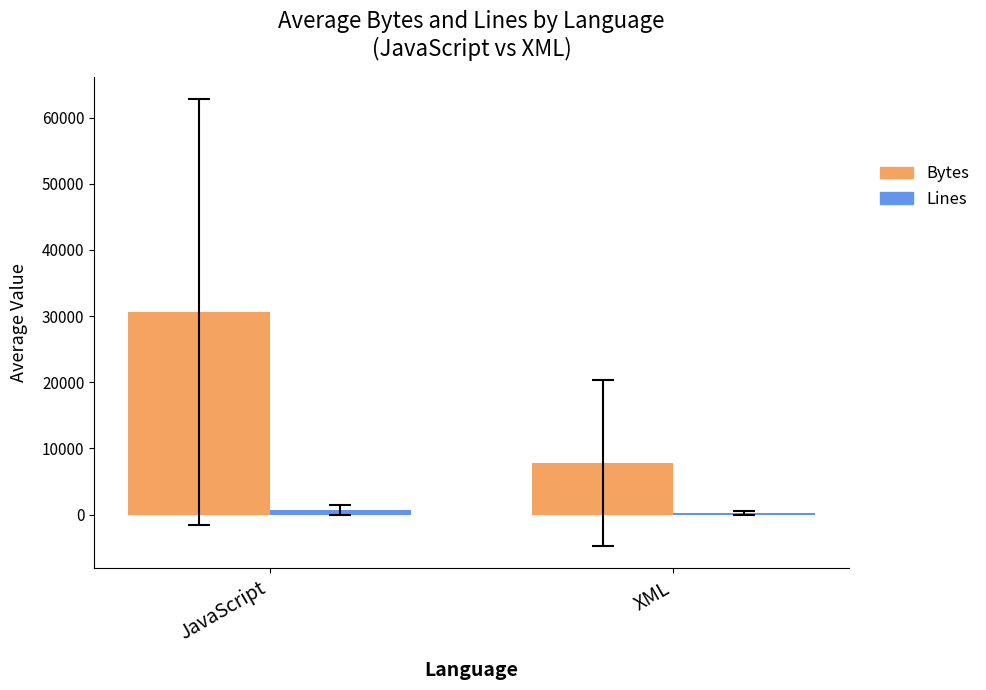

Which series has the largest range (max minus min)?

Bytes